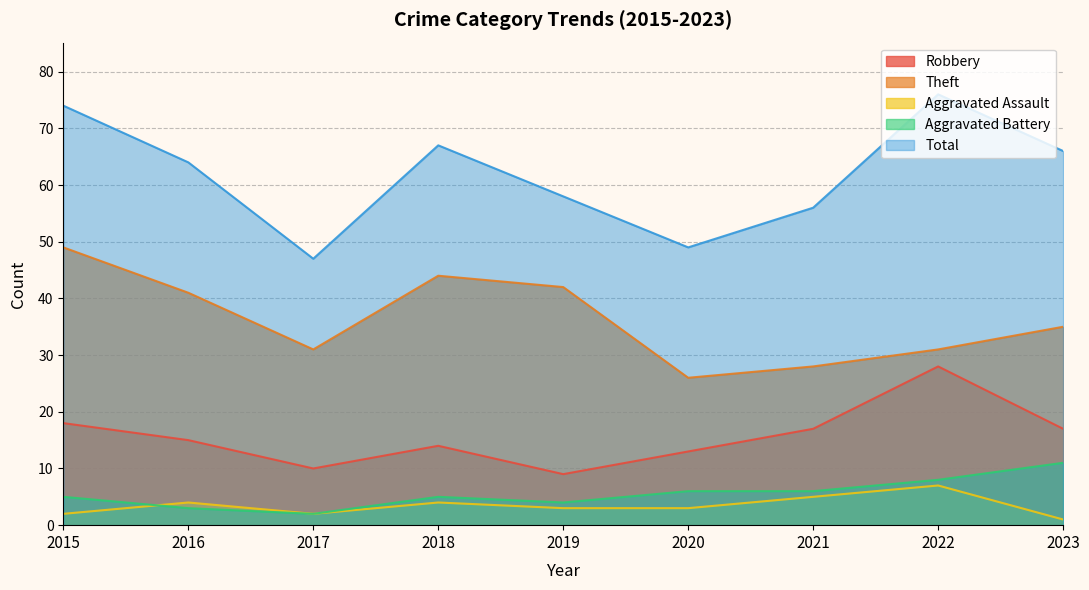

What is the value of the Total point at the 7th from the left?

56